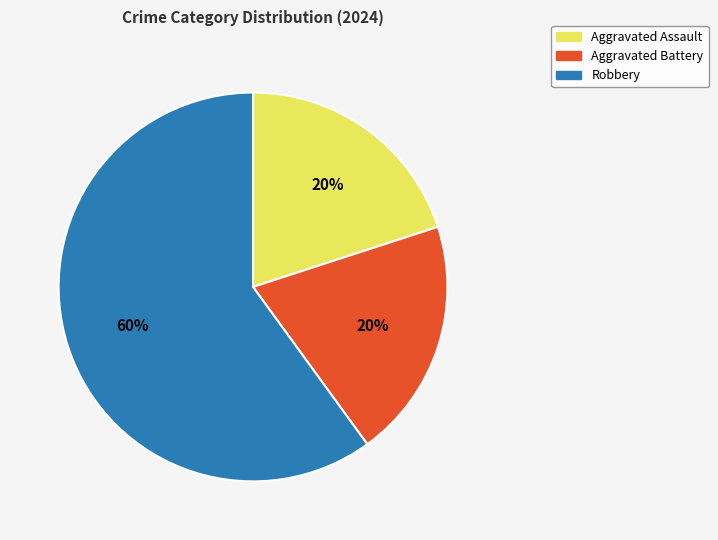

The Aggravated Assault slice represents 20% of the pie. True or false?

True